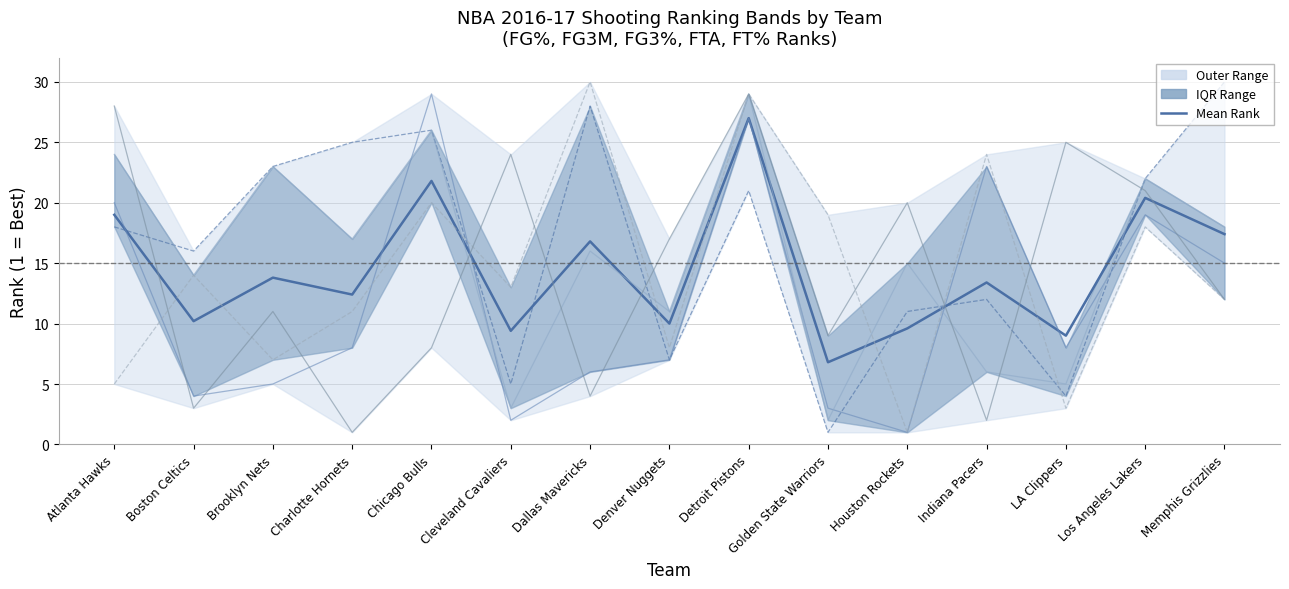

What is the difference between the highest and lowest values at Golden State Warriors?

18.0